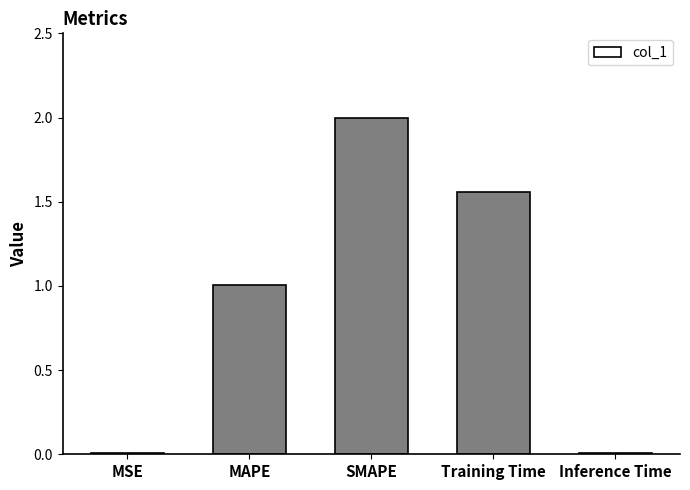

What is the average value?

0.9